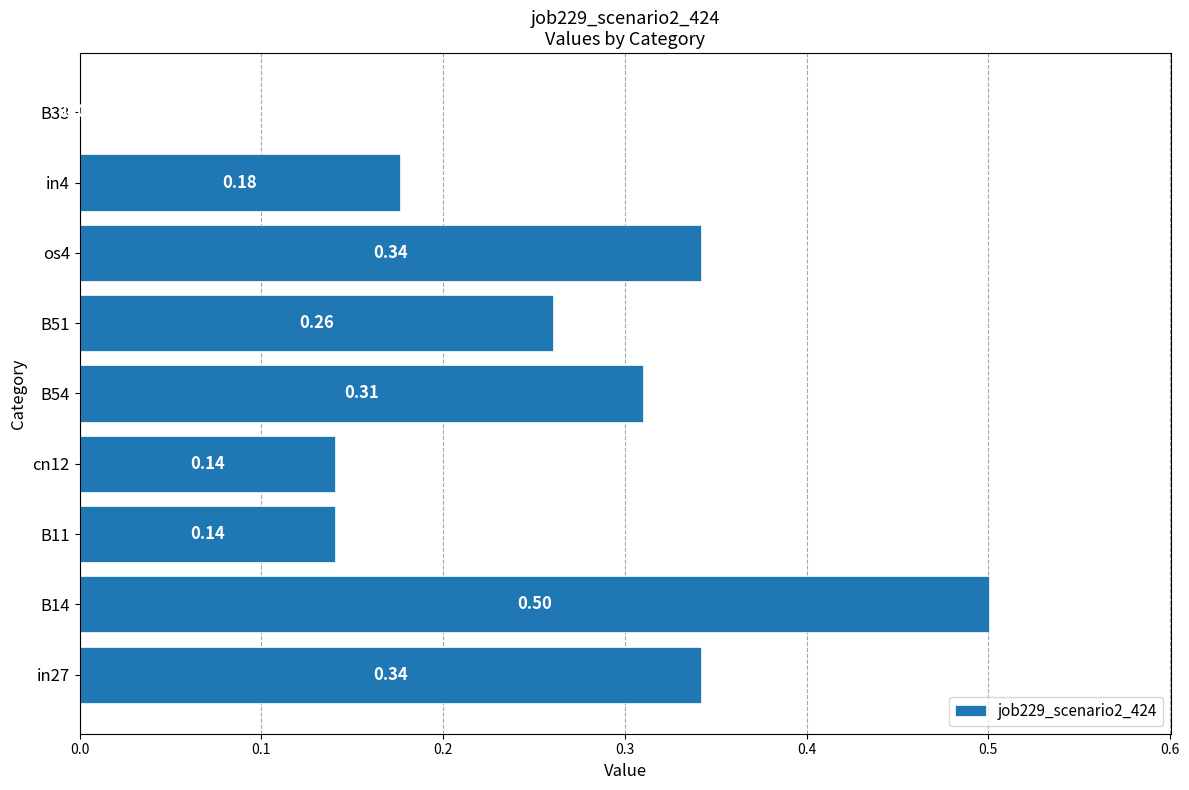

Which has a higher value, B14 or os4?

B14